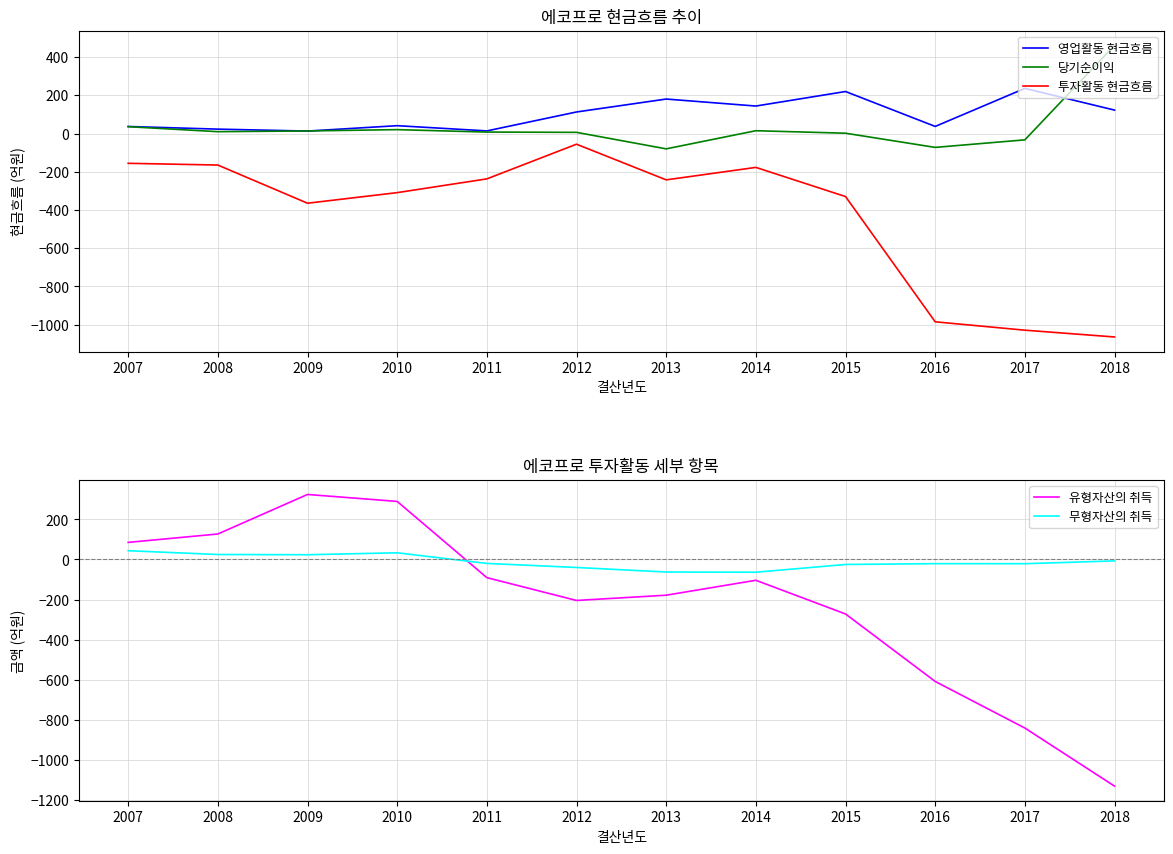

What is the sum of the 당기순이익 values at 2018 and 2013?

382.0